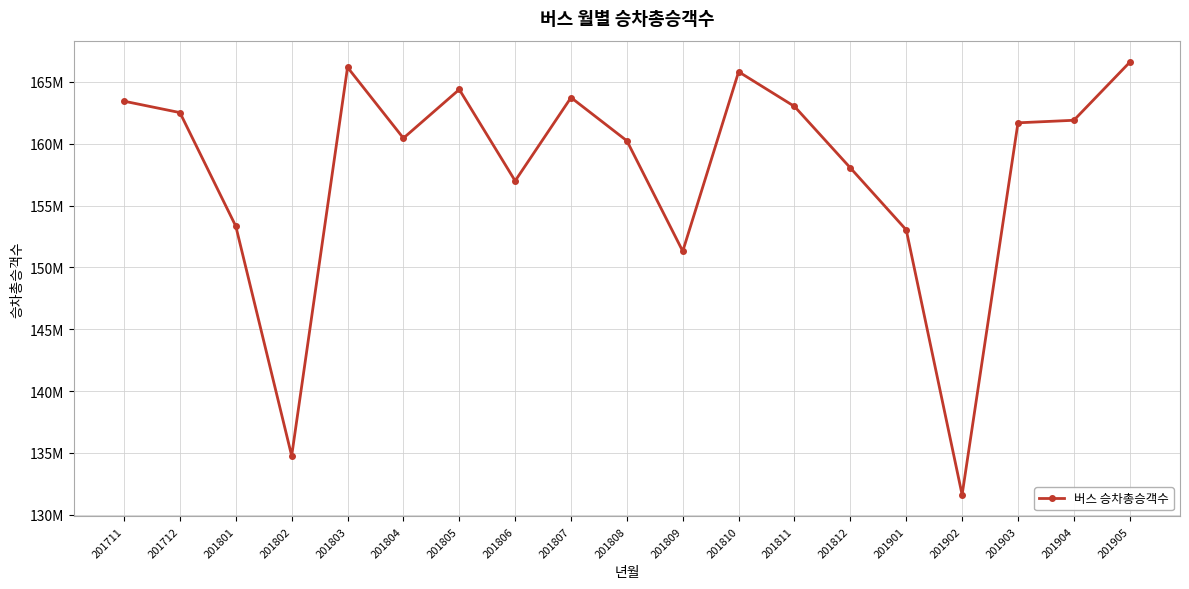

Which label corresponds to the largest value in the chart?

201905